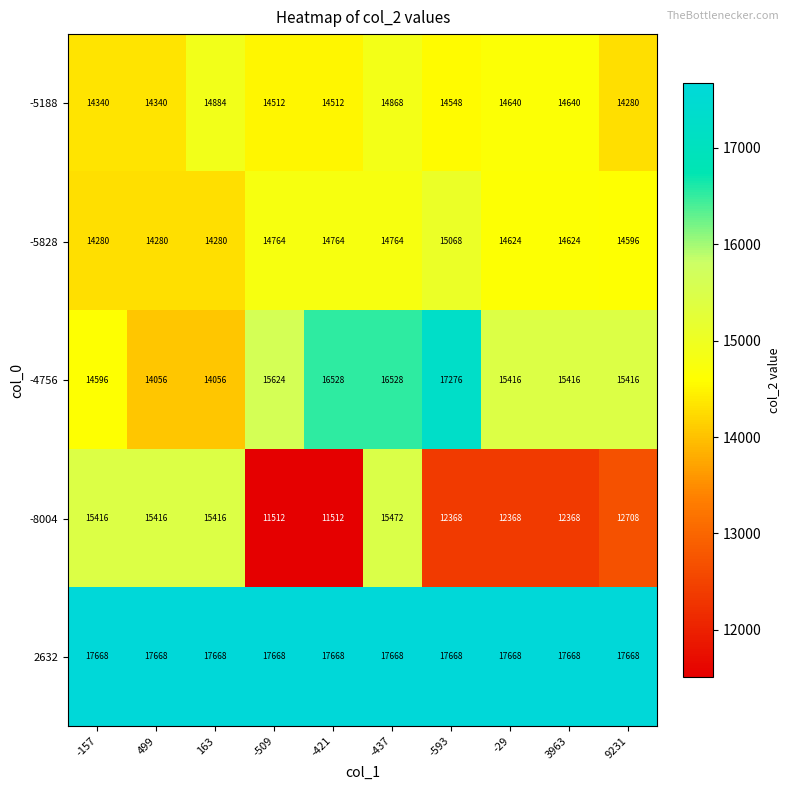

At -157, list the series in order from largest to smallest.

2632, -8004, -4756, -5188, -5828